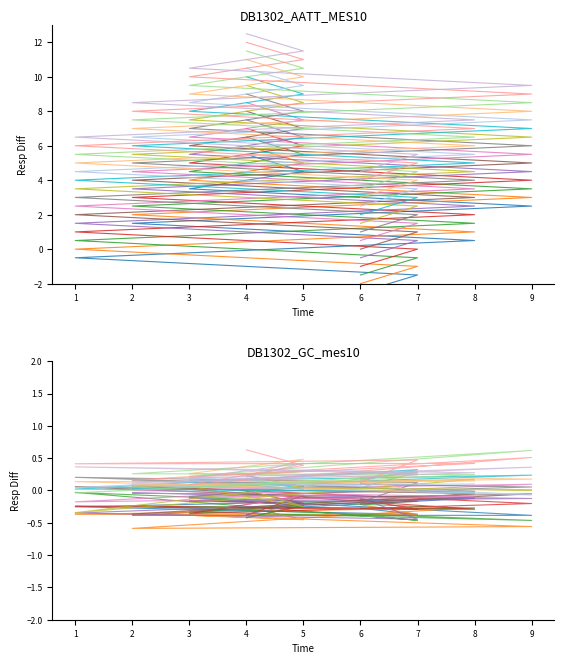

The chart shows a value of 6.8 at 5. True or false?

False